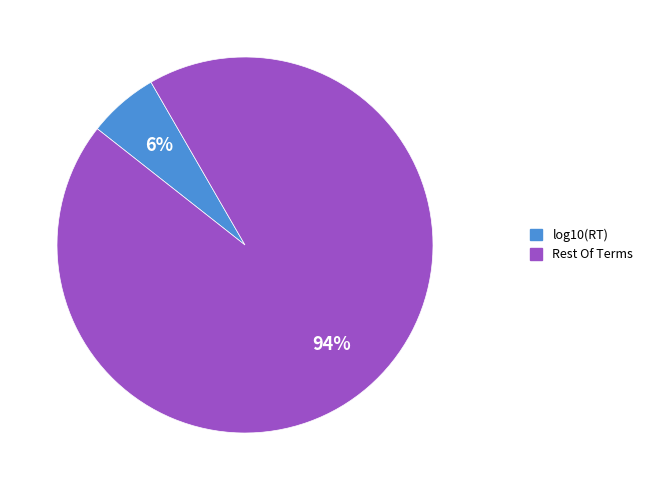

How many segments does this pie chart have?

2